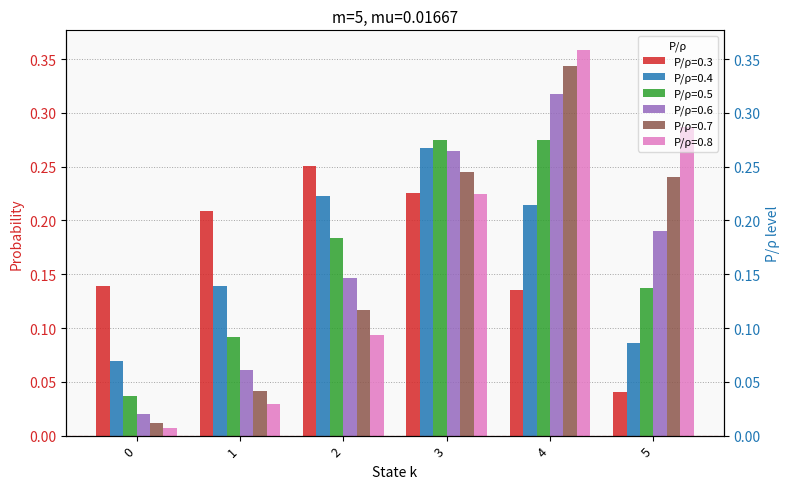

At 0, list the series in order from largest to smallest.

0.3, 0.4, 0.5, 0.6, 0.7, 0.8